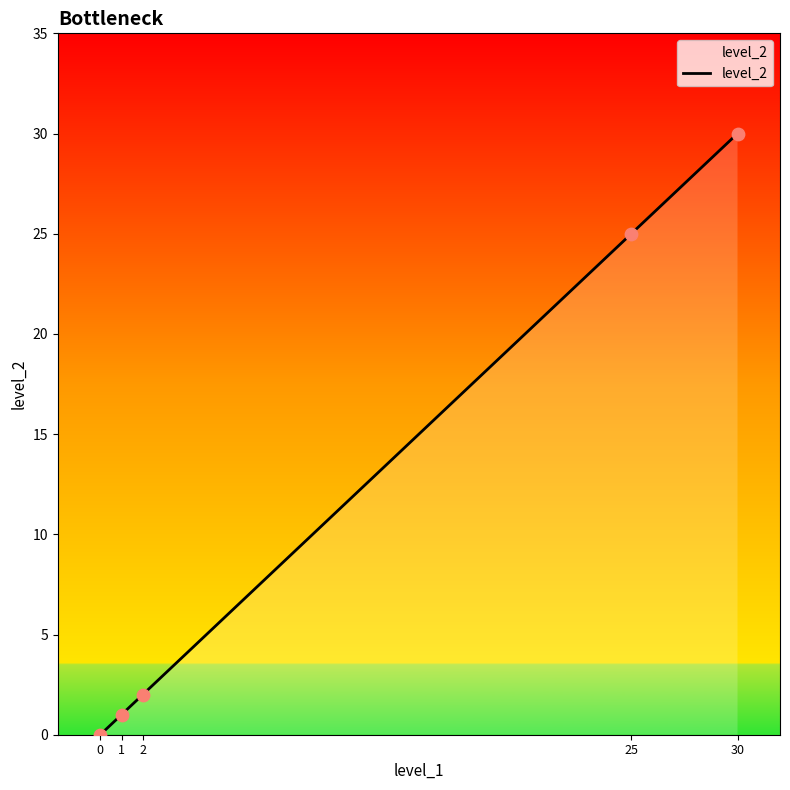

What is the maximum value for level_2?

30.0